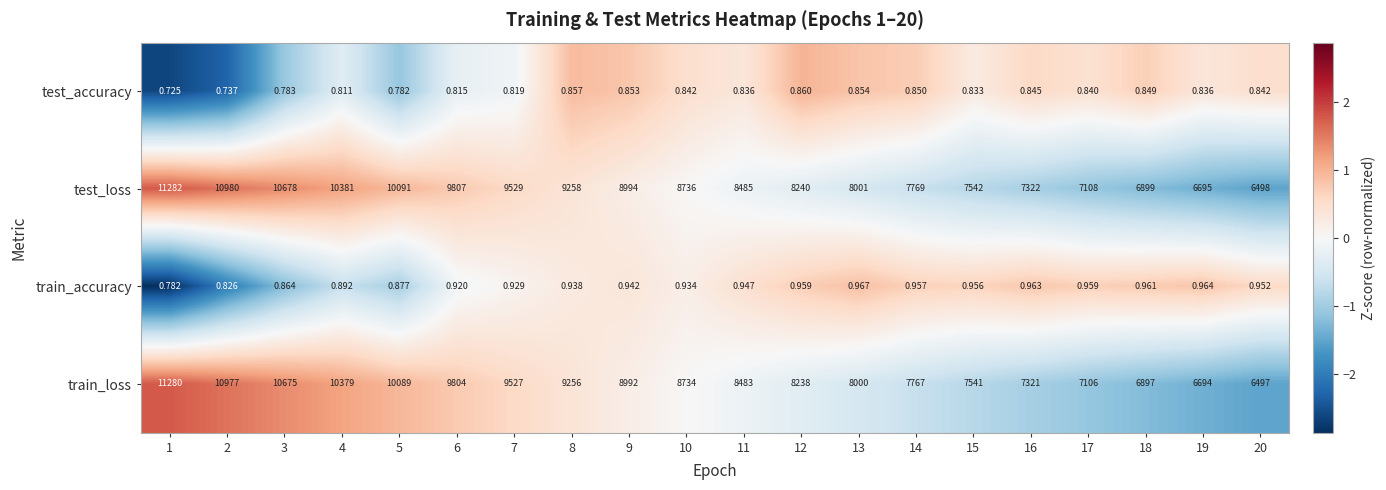

At 2, list the series in order from largest to smallest.

test_loss, train_loss, train_accuracy, test_accuracy